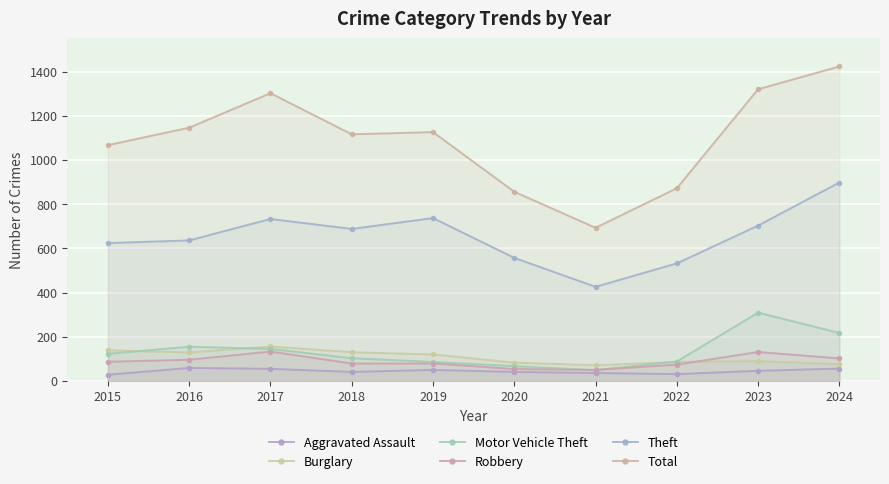

What is the minimum value for Motor Vehicle Theft?

49